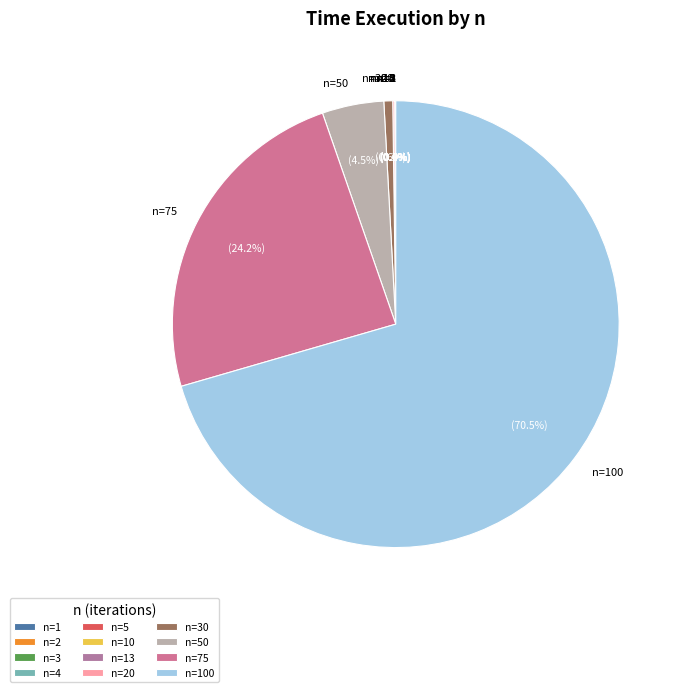

Does any single category account for the majority?

Yes